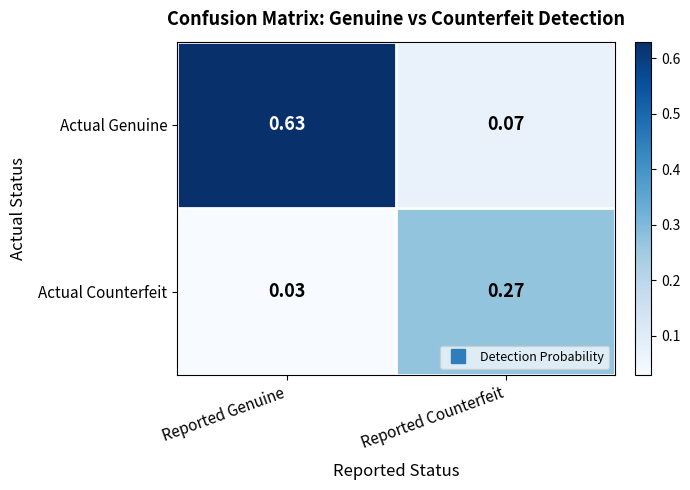

Where is Actual Counterfeit nearest to the value 0?

Reported Genuine